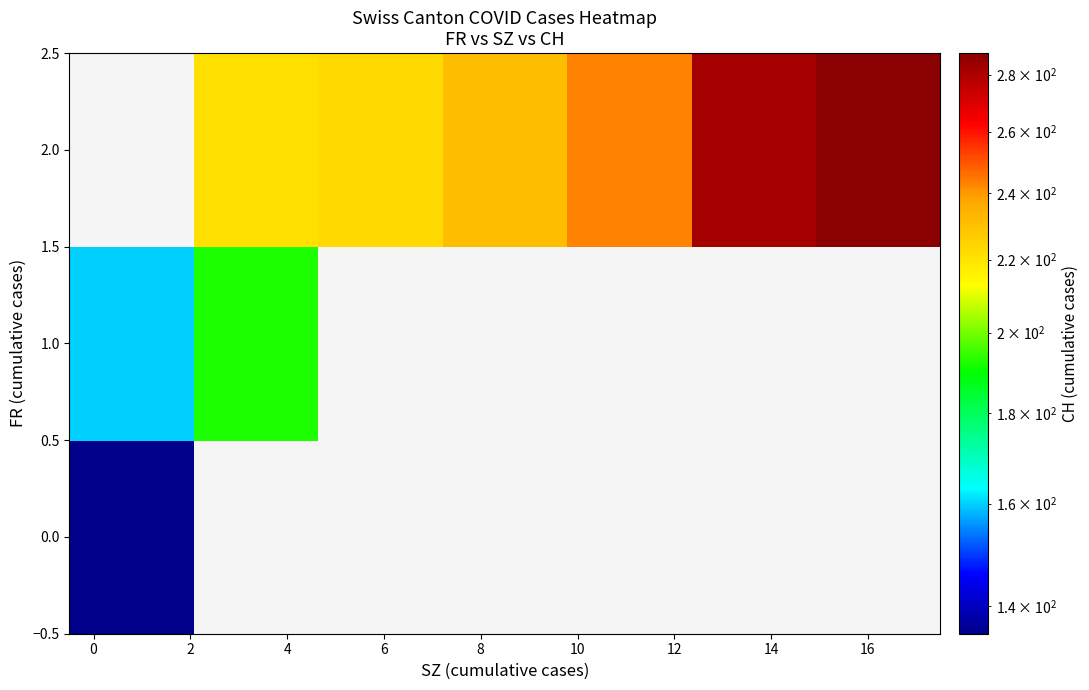

How many positive values does the 1.0 series have?

2